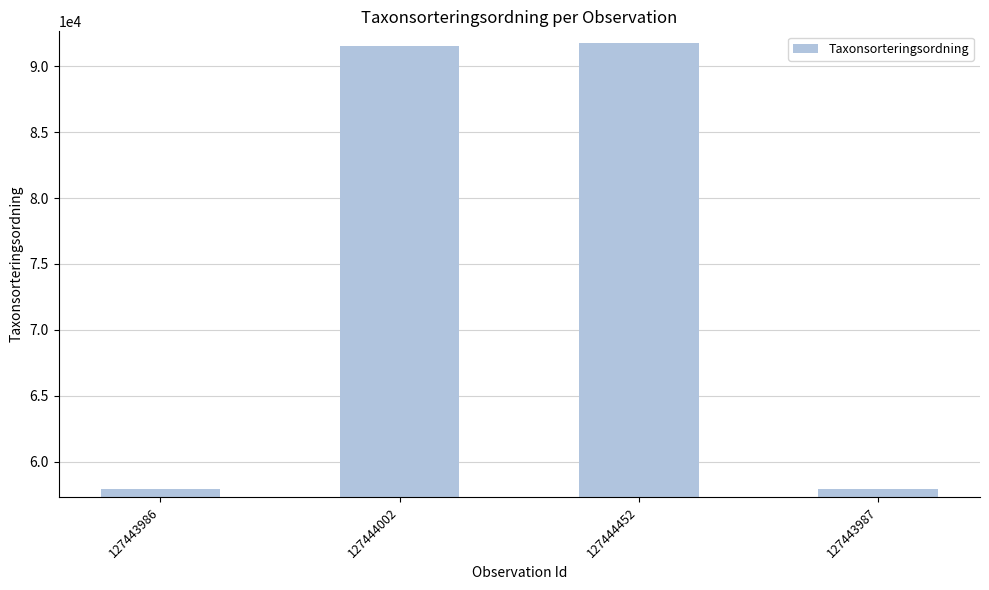

Approximately how many times larger is the value at 127444002 compared to 127443987?

1.6